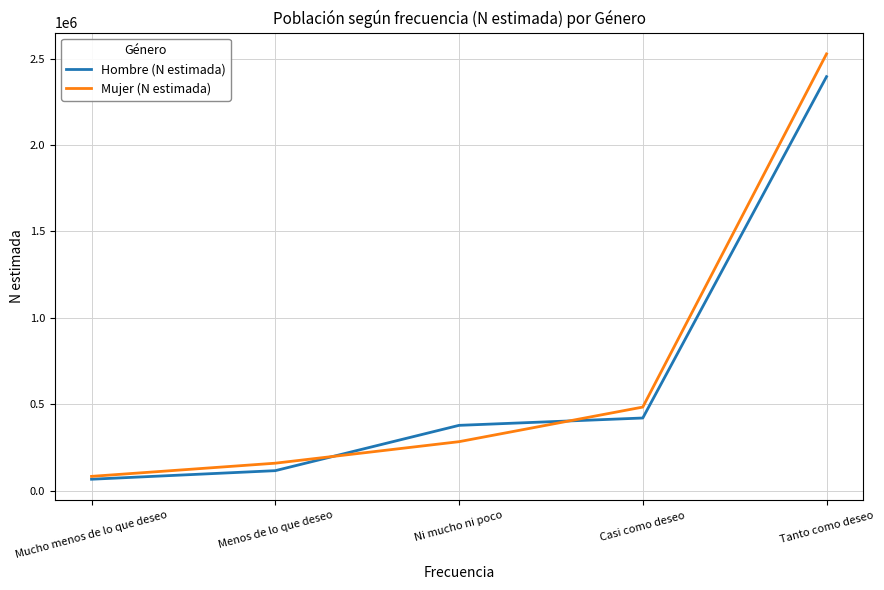

The value of Mujer (N estimada) at Ni mucho ni poco is 465045. True or false?

False